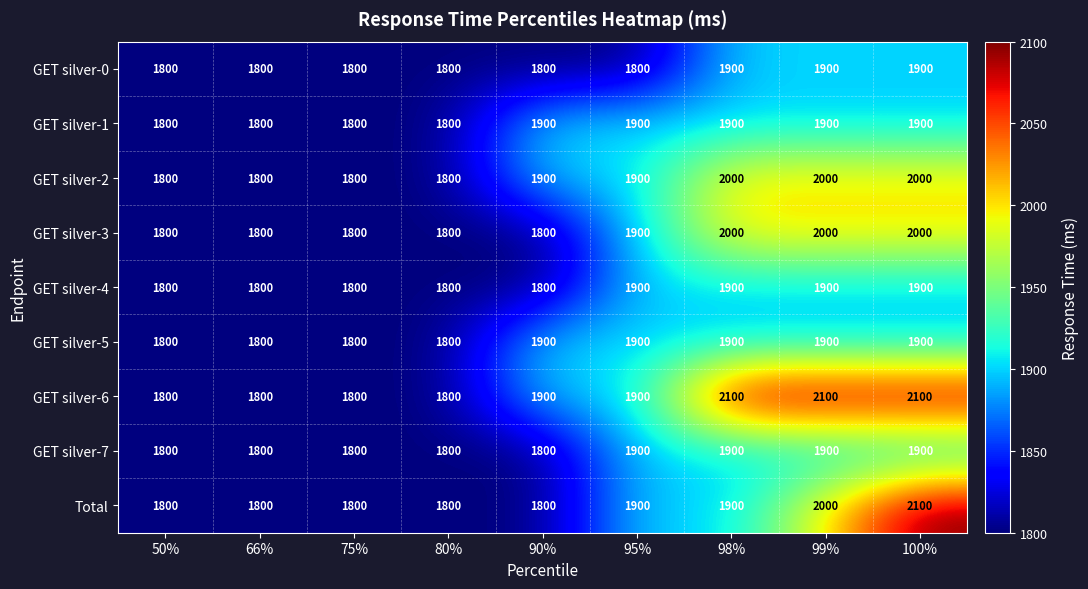

What is the greatest value displayed?

2100